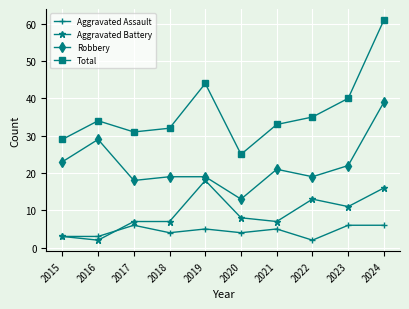

At which label does Robbery reach its peak?

2024